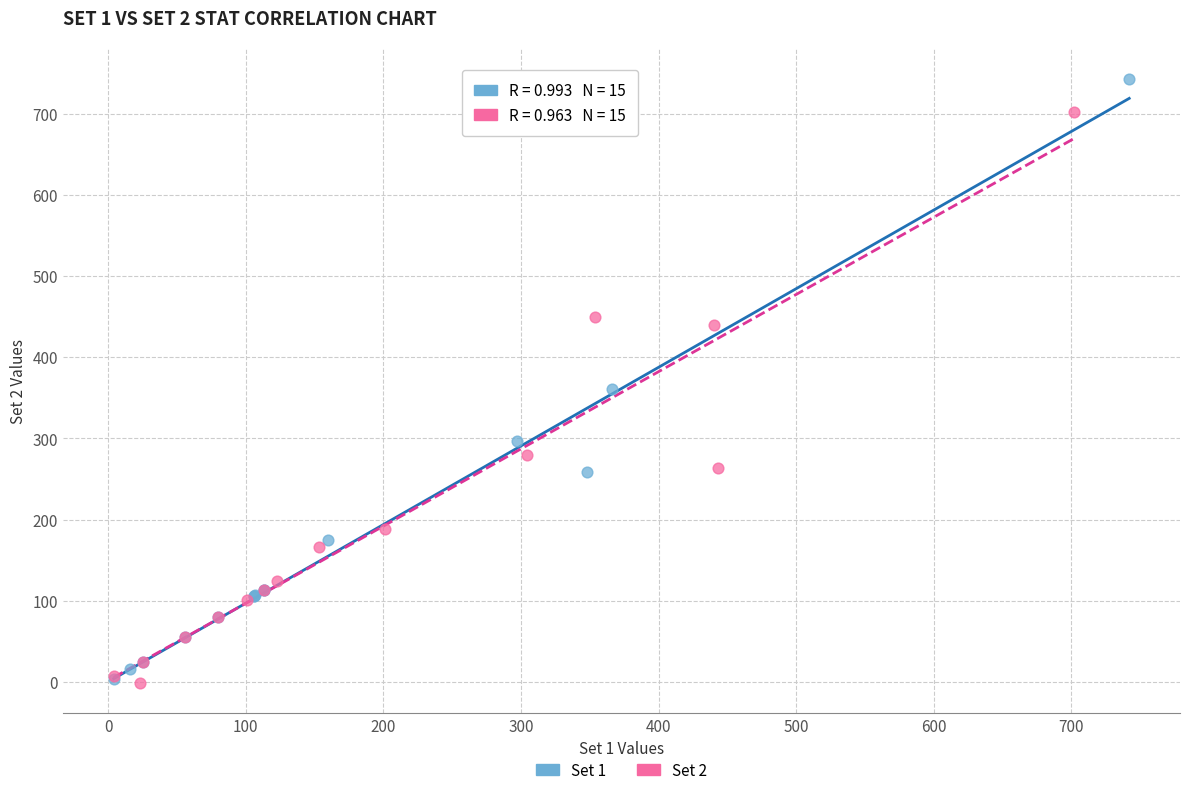

Which series has the largest Y range (max minus min)?

Set 1